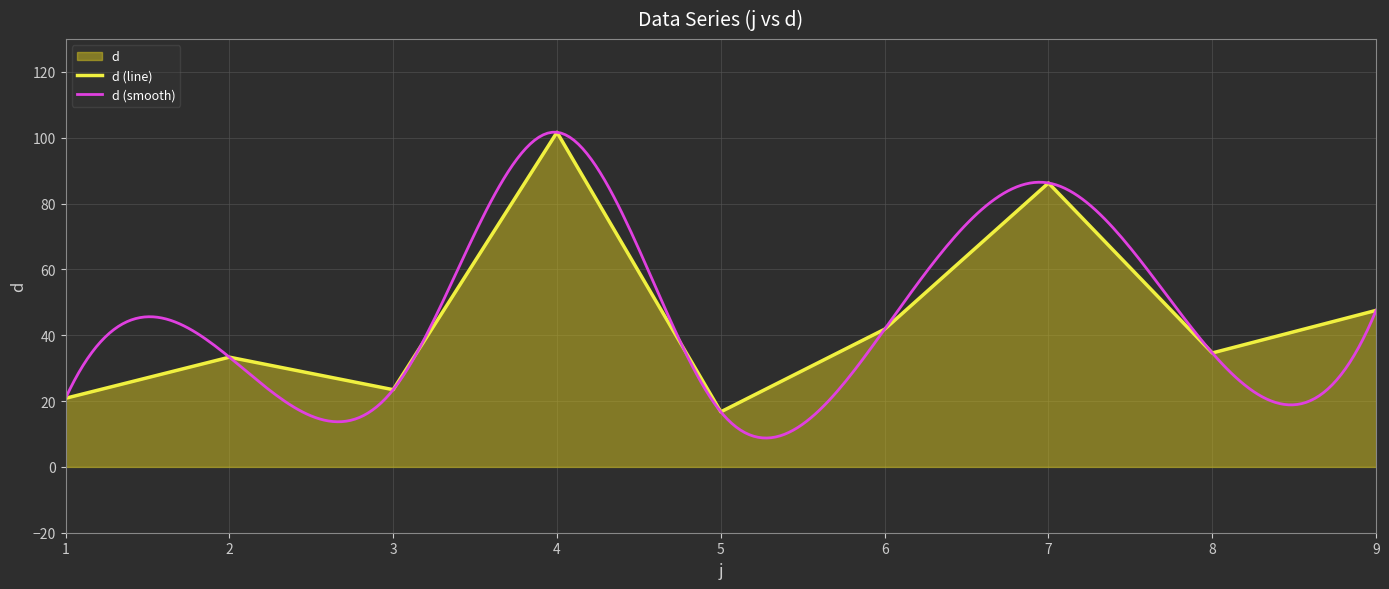

How many interior local peaks (higher than both neighbors) does the data have?

3